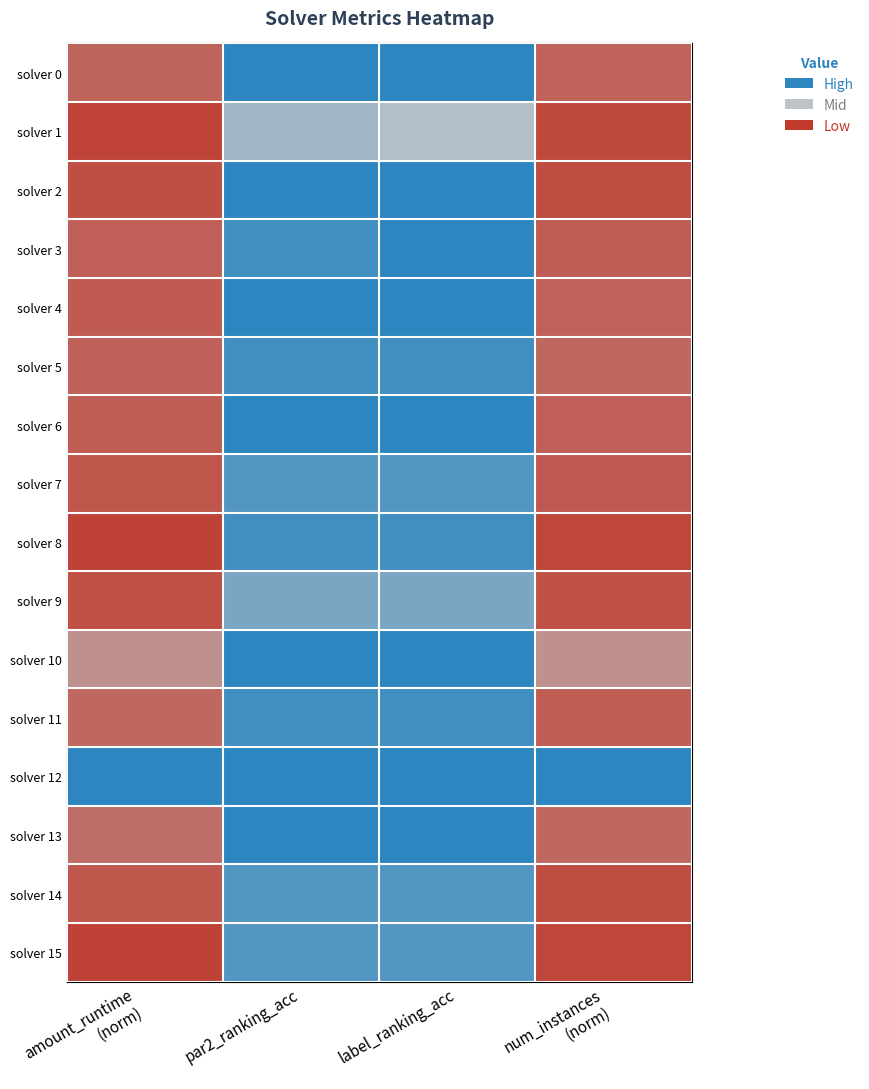

Reading left to right, transcribe all the data shown in this chart.

solver 0: amount_runtime
(norm)=0.2	par2_ranking_acc=1.0	label_ranking_acc=1.0	num_instances
(norm)=0.2
solver 1: amount_runtime
(norm)=0.0	par2_ranking_acc=0.6	label_ranking_acc=0.5	num_instances
(norm)=0.1
solver 2: amount_runtime
(norm)=0.1	par2_ranking_acc=1.0	label_ranking_acc=1.0	num_instances
(norm)=0.1
solver 3: amount_runtime
(norm)=0.1	par2_ranking_acc=0.9	label_ranking_acc=1.0	num_instances
(norm)=0.1
solver 4: amount_runtime
(norm)=0.1	par2_ranking_acc=1.0	label_ranking_acc=1.0	num_instances
(norm)=0.1
solver 5: amount_runtime
(norm)=0.1	par2_ranking_acc=0.9	label_ranking_acc=0.9	num_instances
(norm)=0.2
solver 6: amount_runtime
(norm)=0.1	par2_ranking_acc=1.0	label_ranking_acc=1.0	num_instances
(norm)=0.1
solver 7: amount_runtime
(norm)=0.1	par2_ranking_acc=0.9	label_ranking_acc=0.9	num_instances
(norm)=0.1
solver 8: amount_runtime
(norm)=0.0	par2_ranking_acc=0.9	label_ranking_acc=0.9	num_instances
(norm)=0.1
solver 9: amount_runtime
(norm)=0.1	par2_ranking_acc=0.7	label_ranking_acc=0.7	num_instances
(norm)=0.1
solver 10: amount_runtime
(norm)=0.3	par2_ranking_acc=1.0	label_ranking_acc=1.0	num_instances
(norm)=0.3
solver 11: amount_runtime
(norm)=0.2	par2_ranking_acc=0.9	label_ranking_acc=0.9	num_instances
(norm)=0.1
solver 12: amount_runtime
(norm)=1.0	par2_ranking_acc=1.0	label_ranking_acc=1.0	num_instances
(norm)=1.0
solver 13: amount_runtime
(norm)=0.2	par2_ranking_acc=1.0	label_ranking_acc=1.0	num_instances
(norm)=0.2
solver 14: amount_runtime
(norm)=0.1	par2_ranking_acc=0.9	label_ranking_acc=0.9	num_instances
(norm)=0.1
solver 15: amount_runtime
(norm)=0.0	par2_ranking_acc=0.9	label_ranking_acc=0.9	num_instances
(norm)=0.1